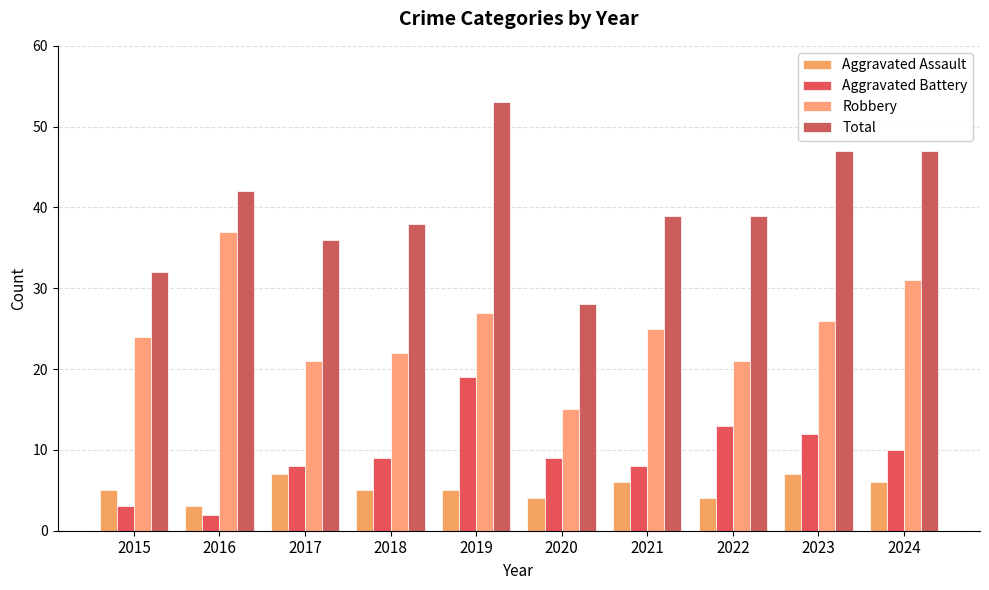

What is the total value across all series at 2019?

104